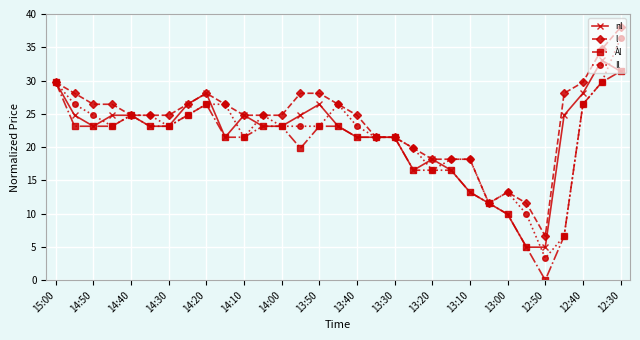

What are all the series names shown in the legend?

nl, l, Àl, Il